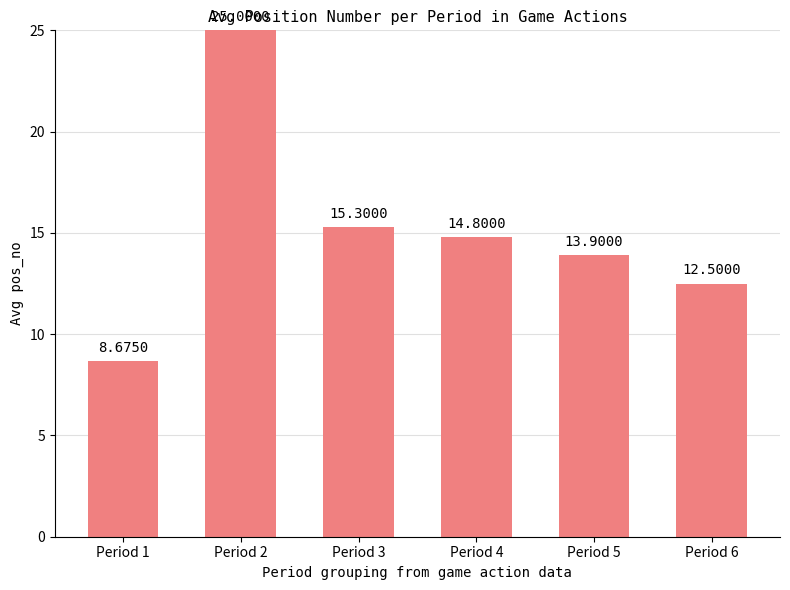

What is the average value?

15.0